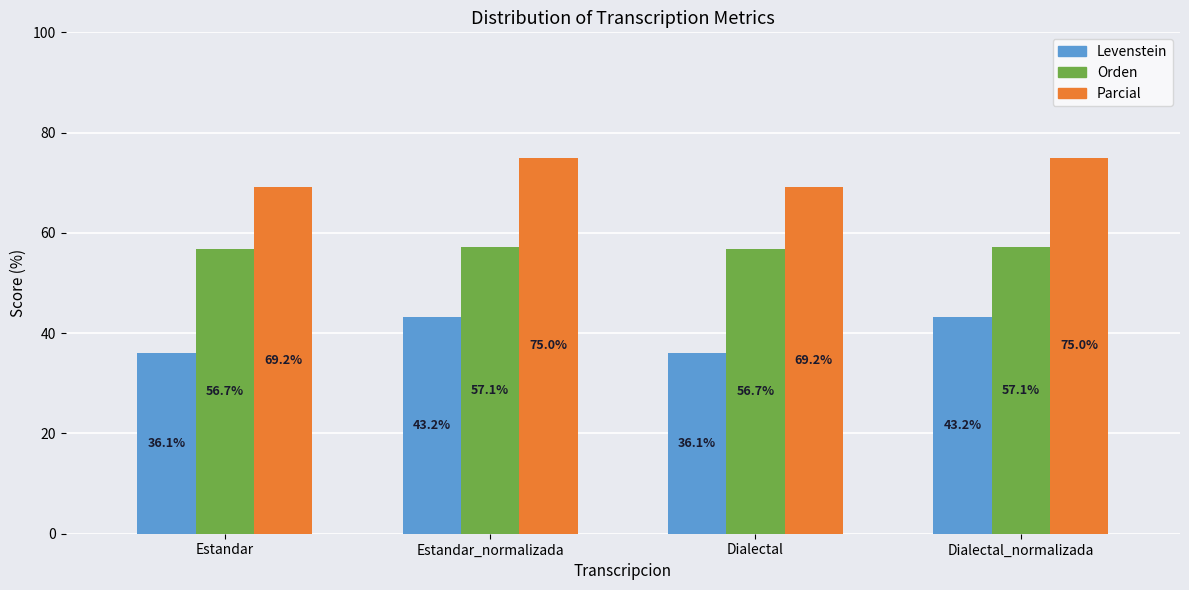

How many bars are there in each group?

3